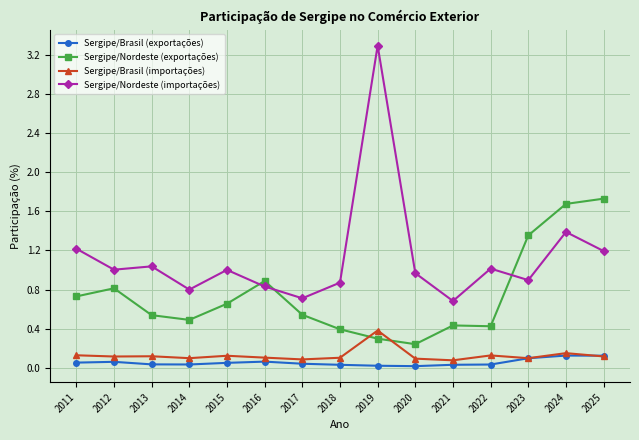

What are all the series names shown in the legend?

Sergipe/Brasil (exportações), Sergipe/Nordeste (exportações), Sergipe/Brasil (importações), Sergipe/Nordeste (importações)